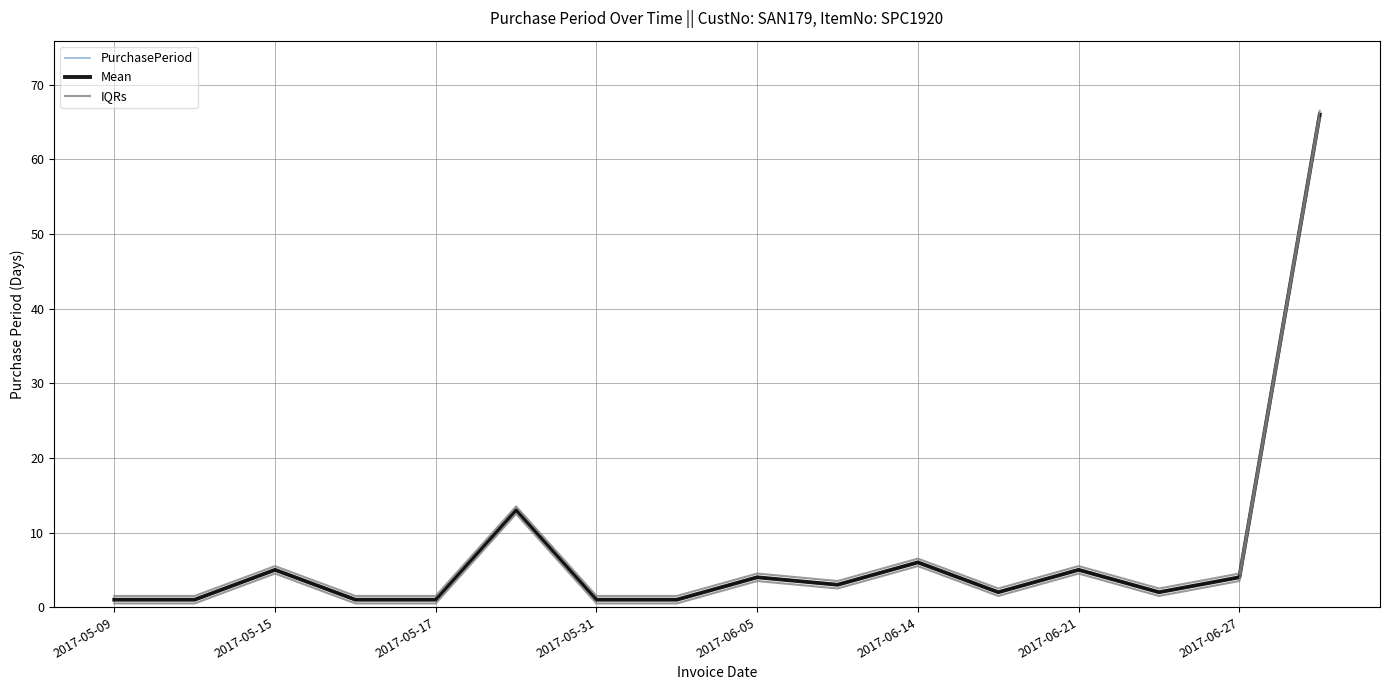

True or false: Mean has a value of 1.0 at 2017-05-09.

True